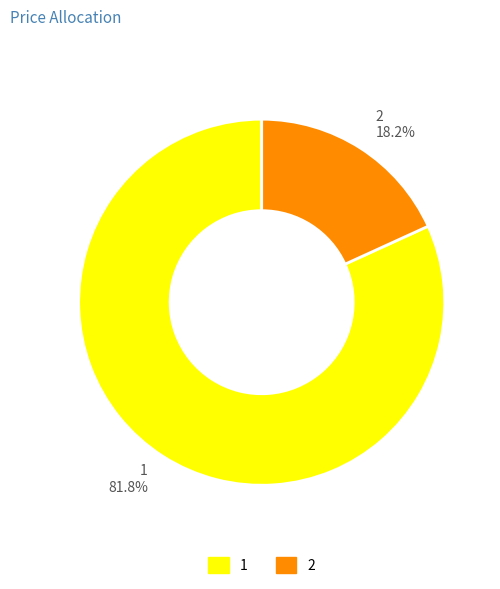

What percentage is NOT represented by 1?

18.2%